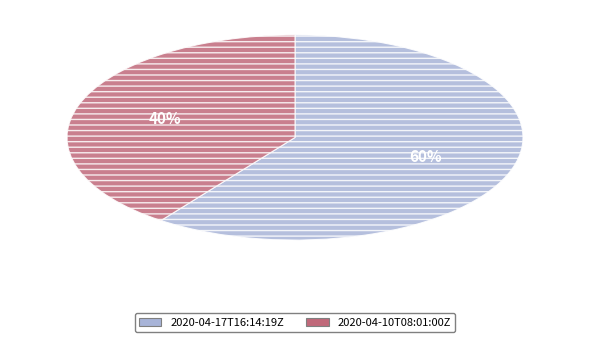

Which slice is the largest?

2020-04-17T16:14:19Z